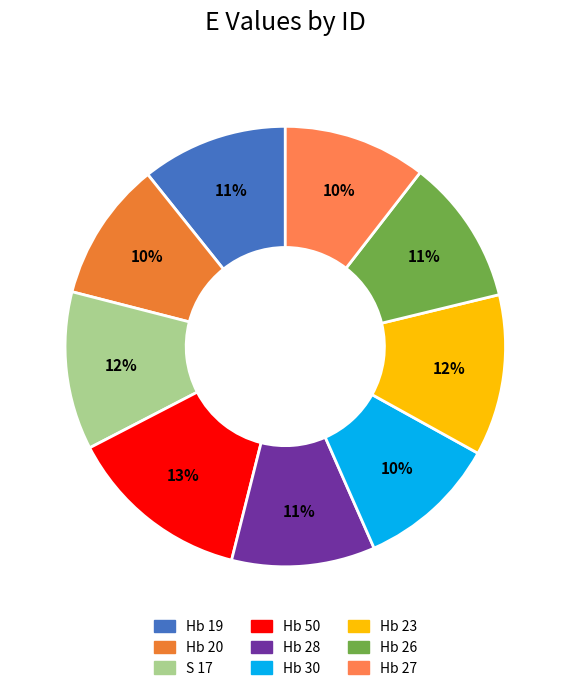

To the nearest percent, what portion does Hb 50 represent?

13%